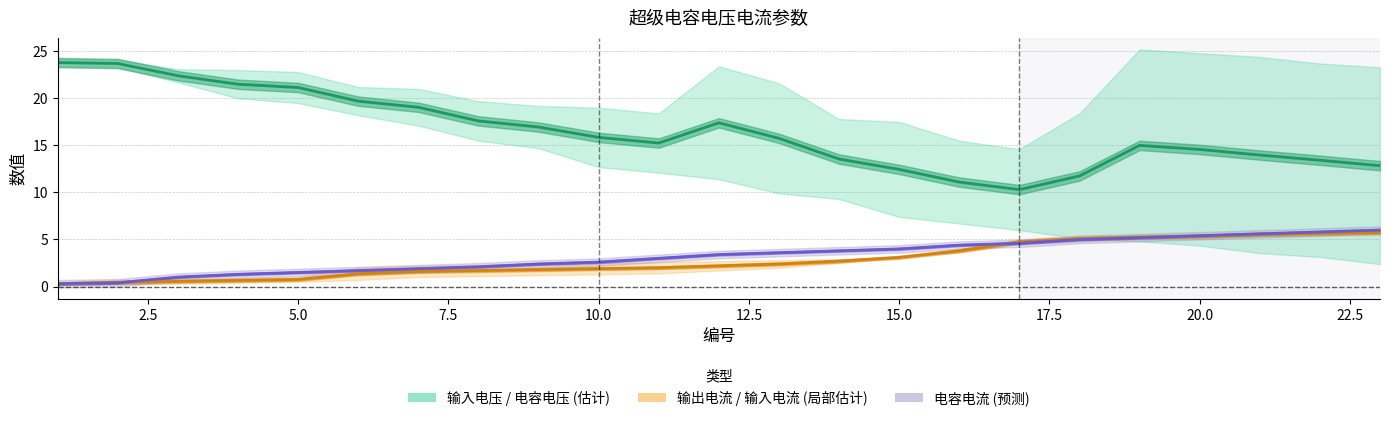

What is the value of the 输入电流 point at the 18th from the left?

5.1